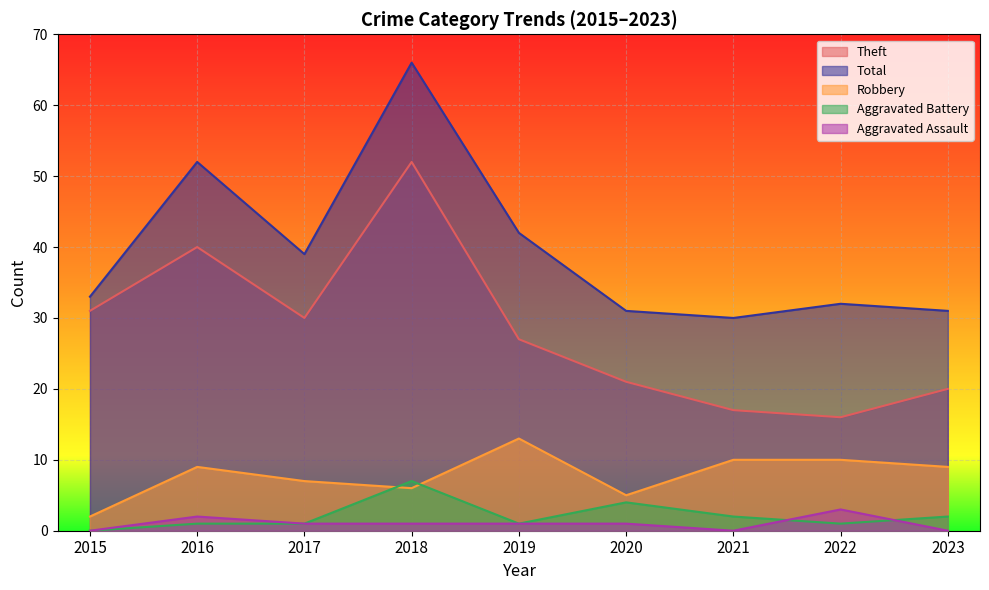

True or false: Aggravated Battery has a value of 1 at 2019.

True